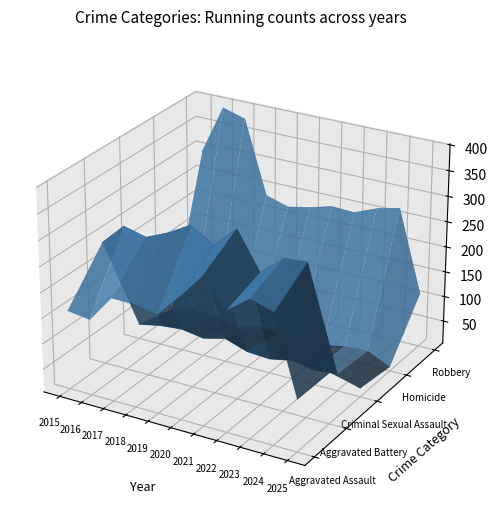

At which label does Robbery reach its minimum?

2025